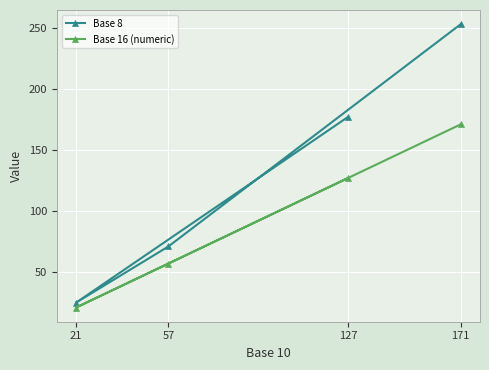

At which label does Base 16 (numeric) reach its minimum?

21